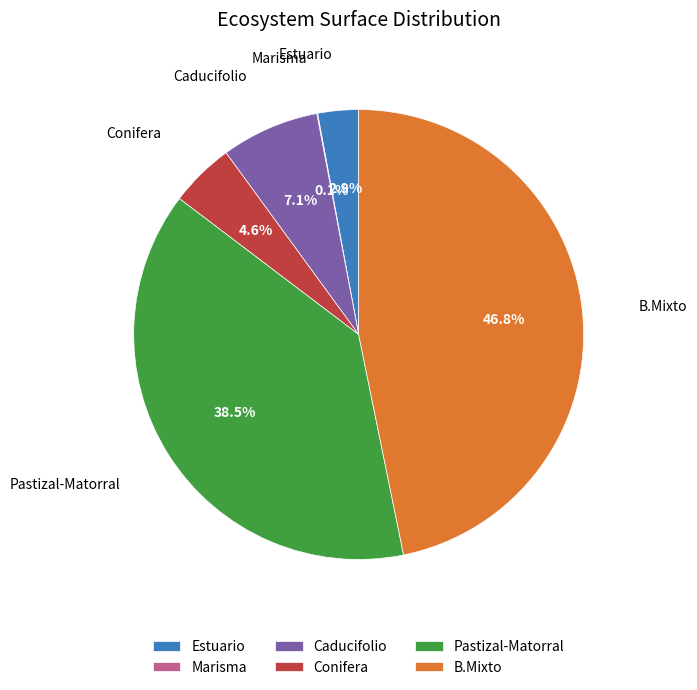

Between Estuario and B.Mixto, which is larger?

B.Mixto